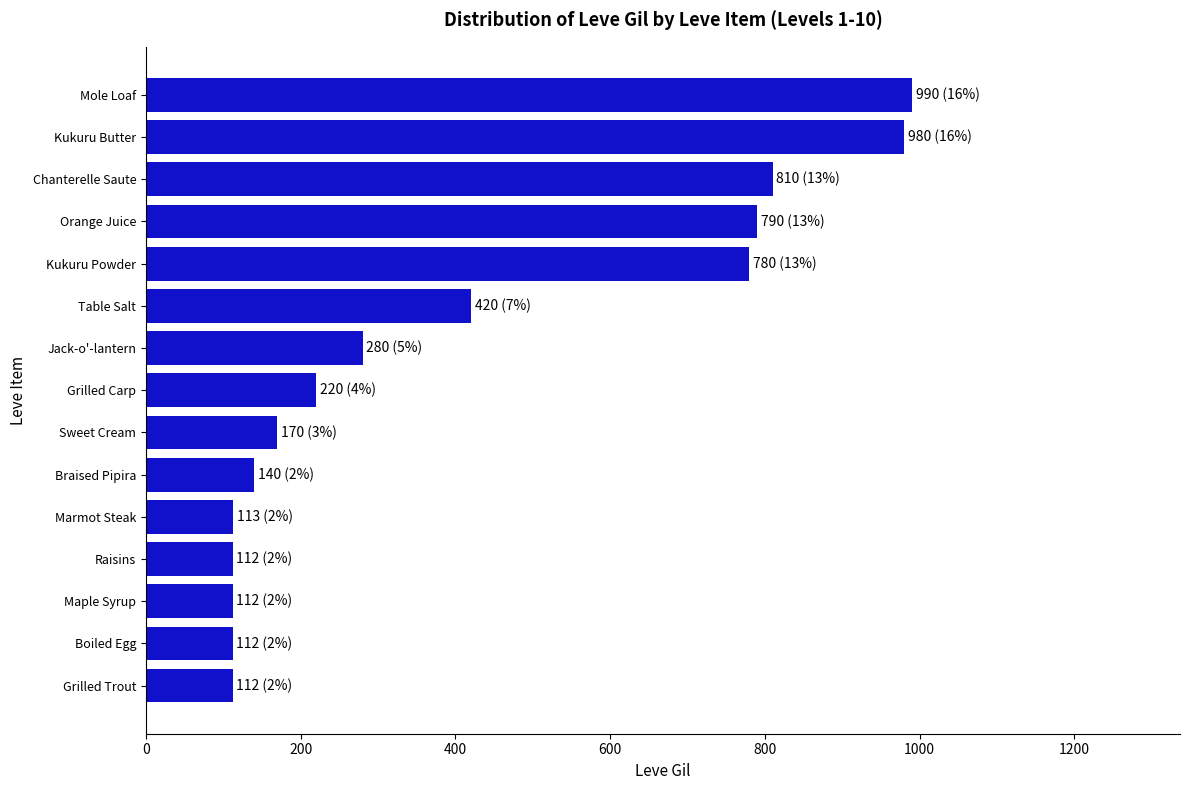

Is it true that the value at Chanterelle Saute is 810?

True